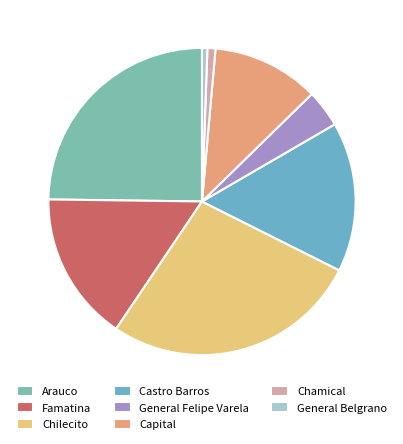

What portion of the pie excludes Arauco?

75.2%